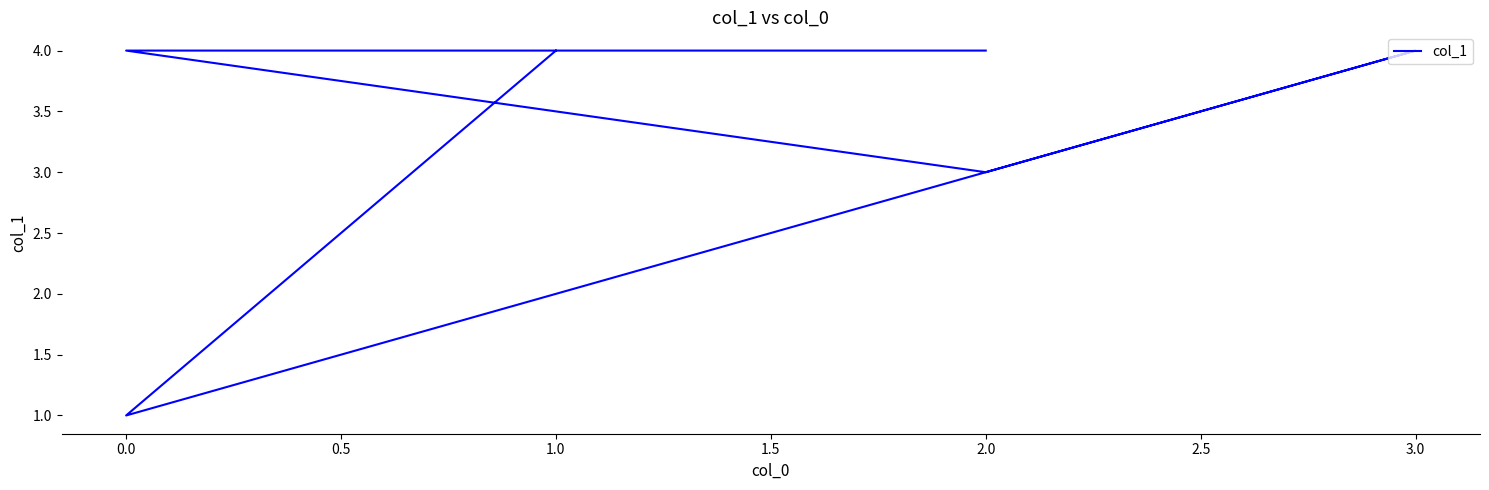

What is the difference between the maximum and minimum values?

3